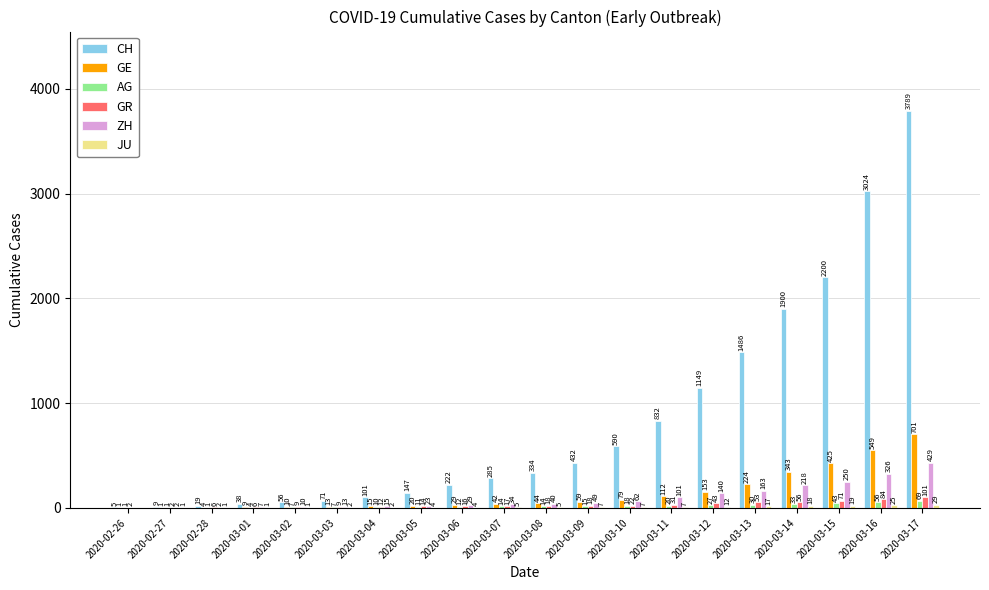

Are the bars grouped side by side (vs. stacked)?

Yes